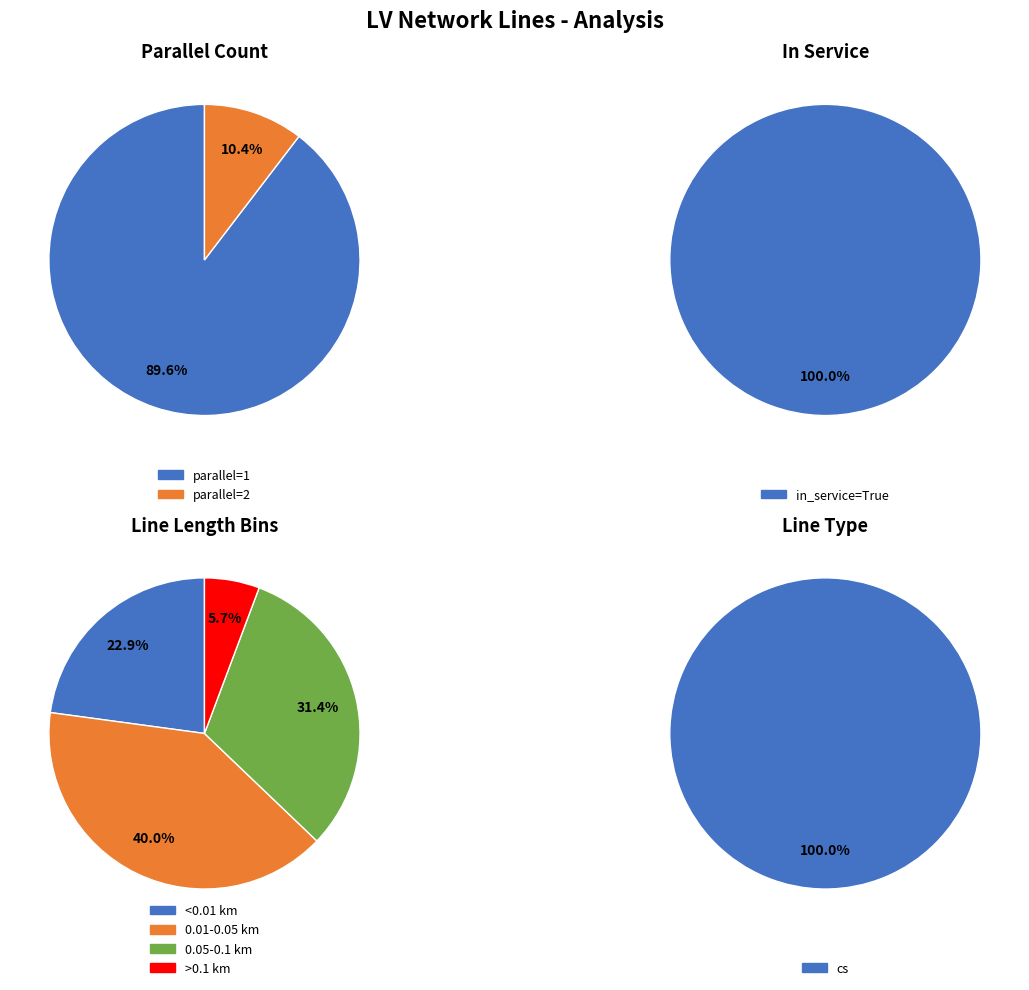

To the nearest percent, what is the average slice percentage?

50%